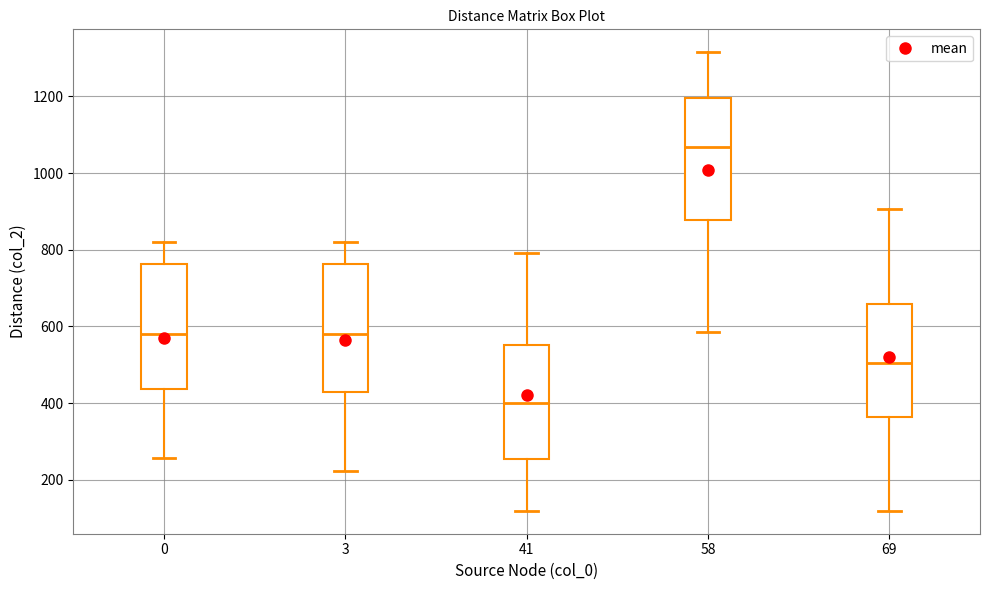

Reading left to right, read every box against the y-axis: the position of its median line, the range the box covers, and the ends of its whiskers. The values are not printed on the chart, so give them approximately, as read against the axis.

0: median 580, box 440 to 760, whiskers 260 to 820
3: median 580, box 420 to 760, whiskers 220 to 820
41: median 400, box 260 to 560, whiskers 120 to 800
58: median 1060, box 880 to 1200, whiskers 580 to 1320
69: median 500, box 360 to 660, whiskers 120 to 900